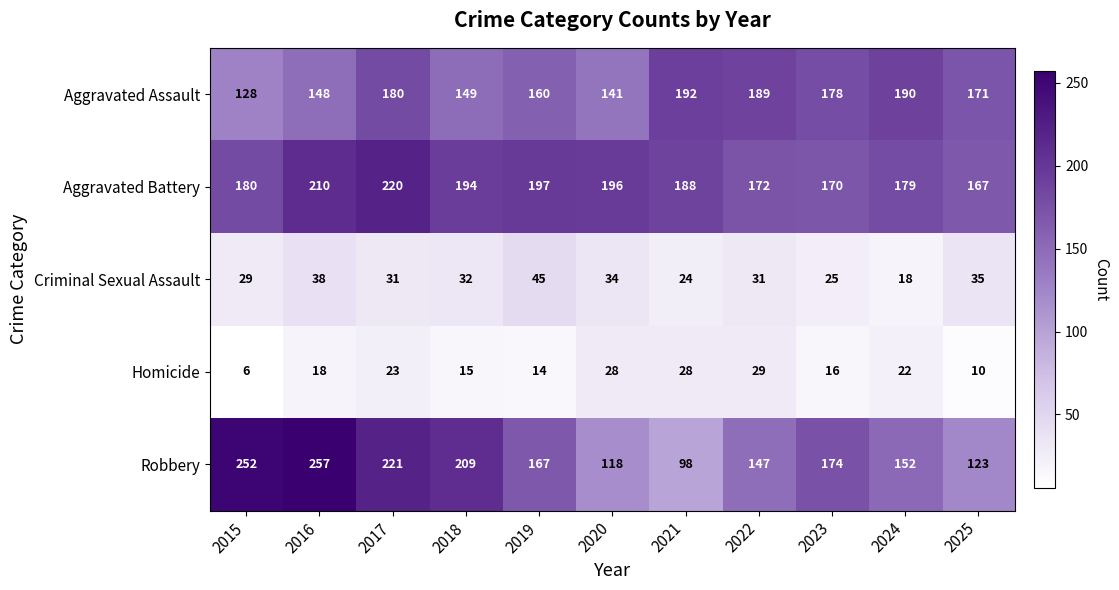

Which series changed the most between 2021 and 2024?

Robbery